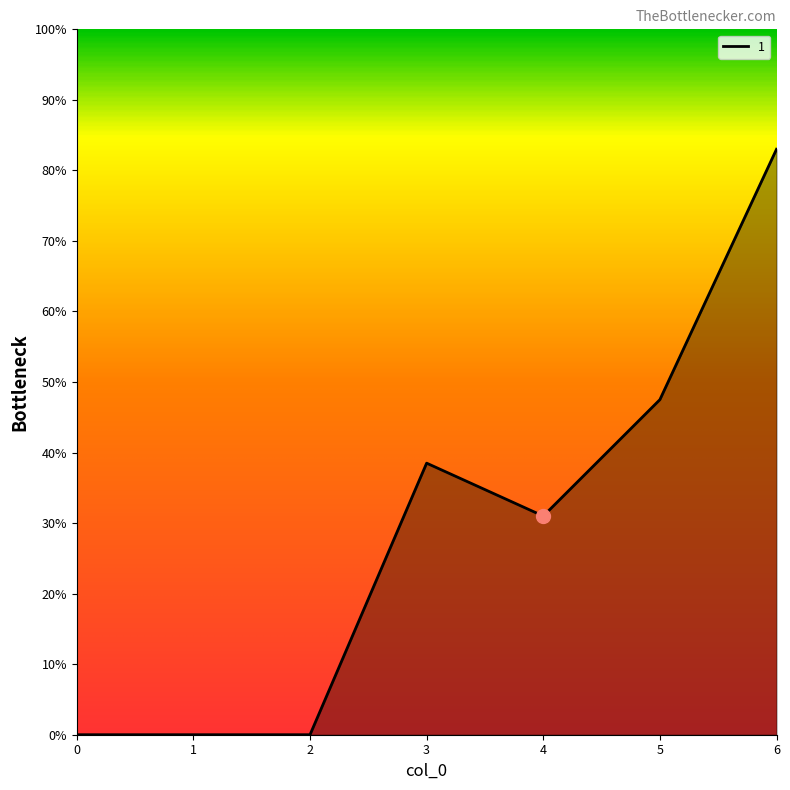

Is this an area chart (filled region under the line)?

Yes